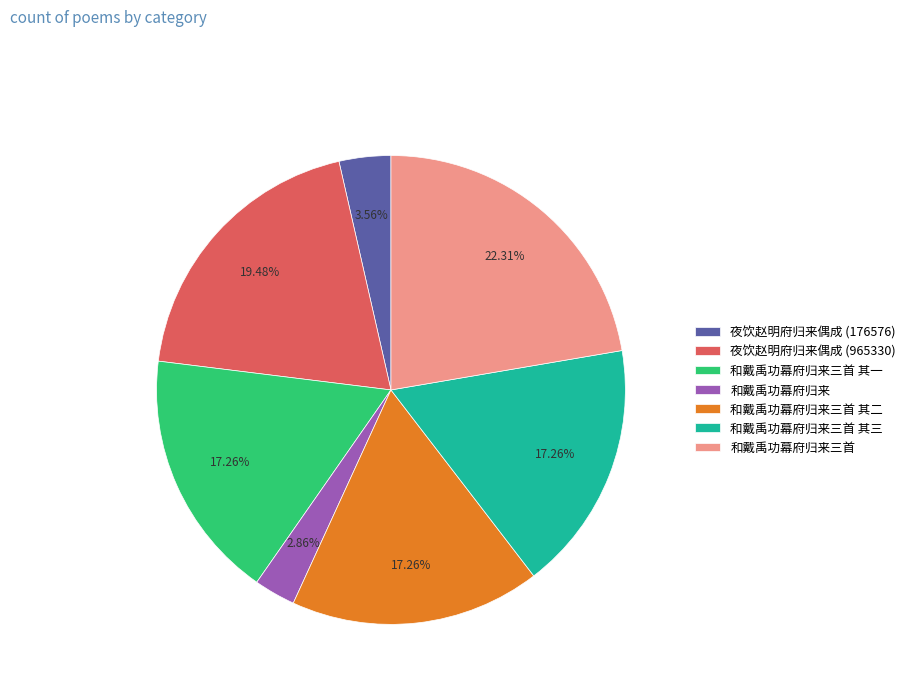

What is the smallest slice in the pie chart?

和戴禹功幕府归来